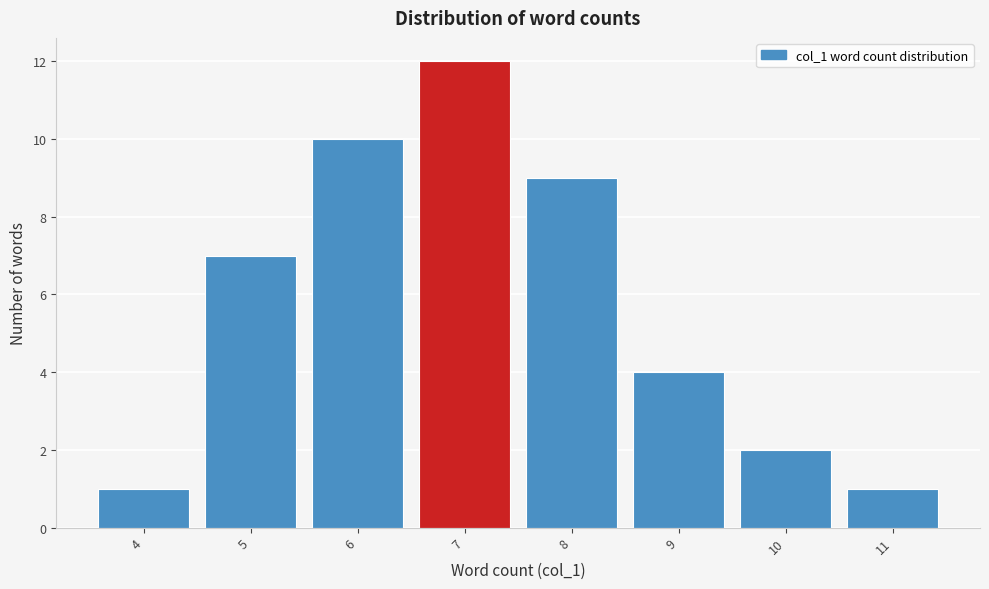

Reading left to right, what are all the values shown in this chart?

1	7	10	12	9	4	2	1